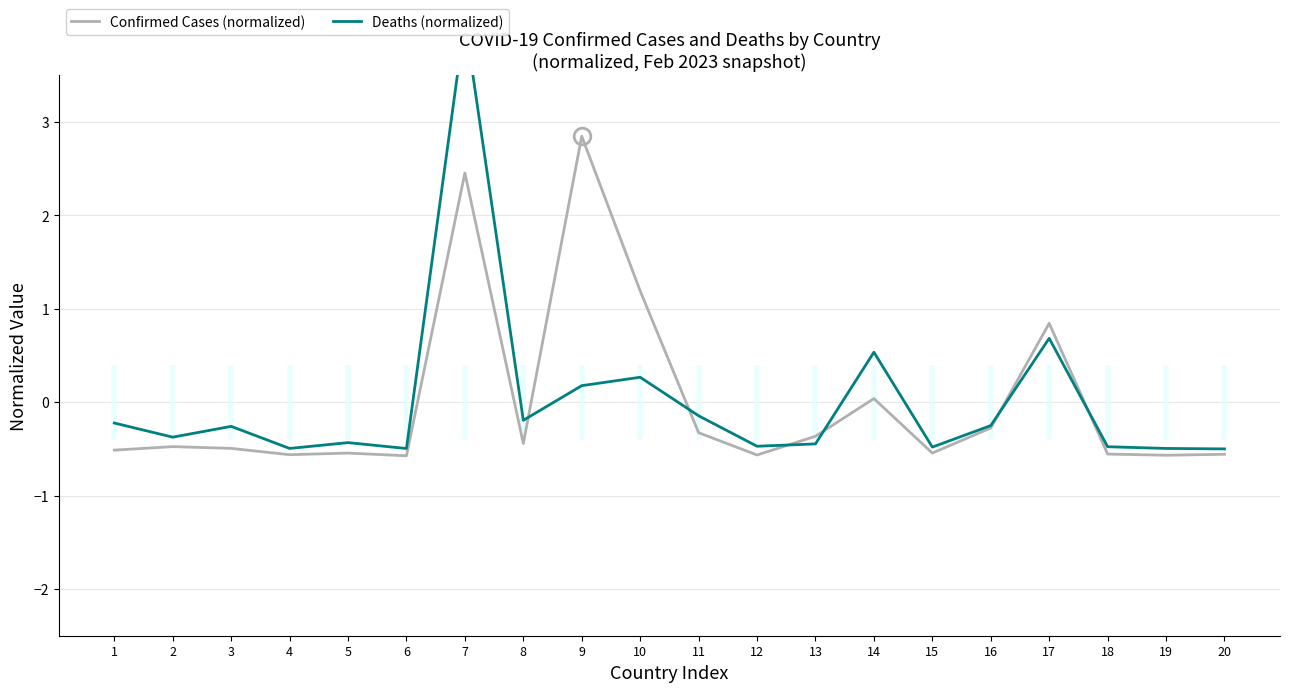

Which series has the widest spread of values?

Deaths (normalized)